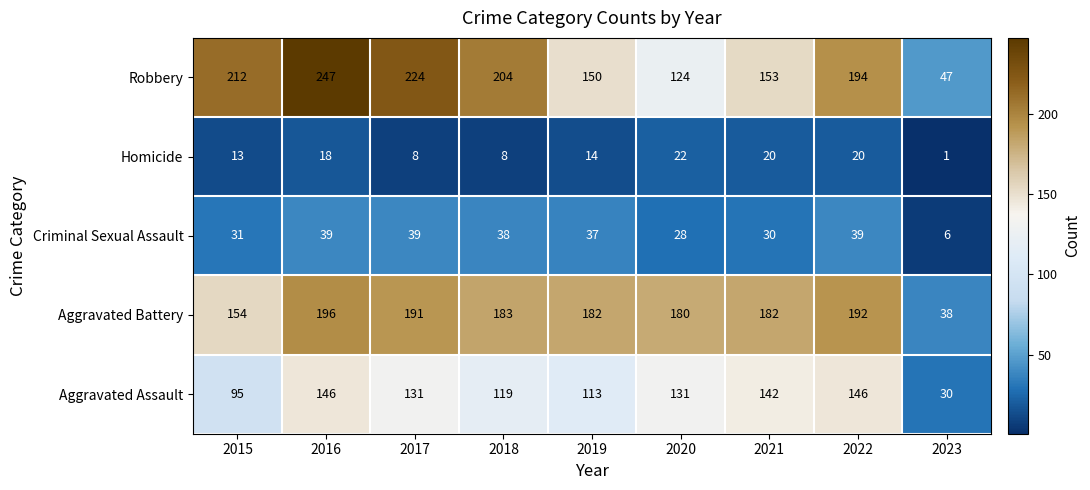

What is the difference between the highest and lowest values at 2020?

158